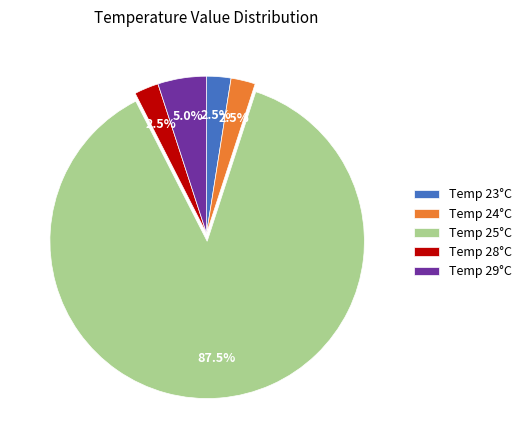

Between Temp 28°C and Temp 29°C, which is larger?

Temp 29°C